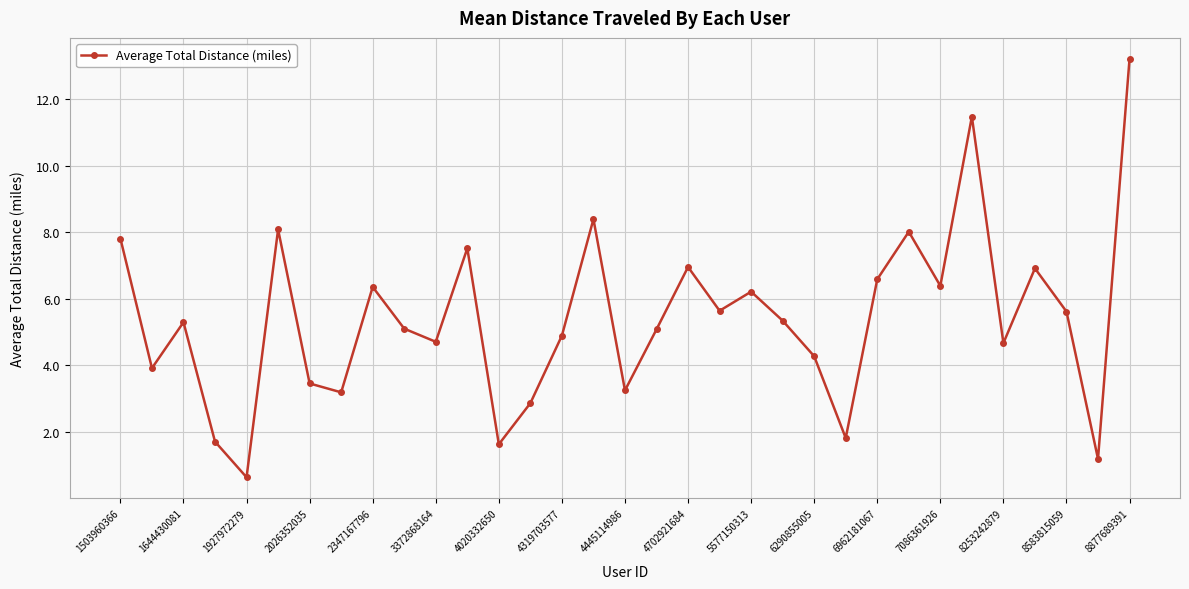

How many interior local peaks (higher than both neighbors) does the data have?

10